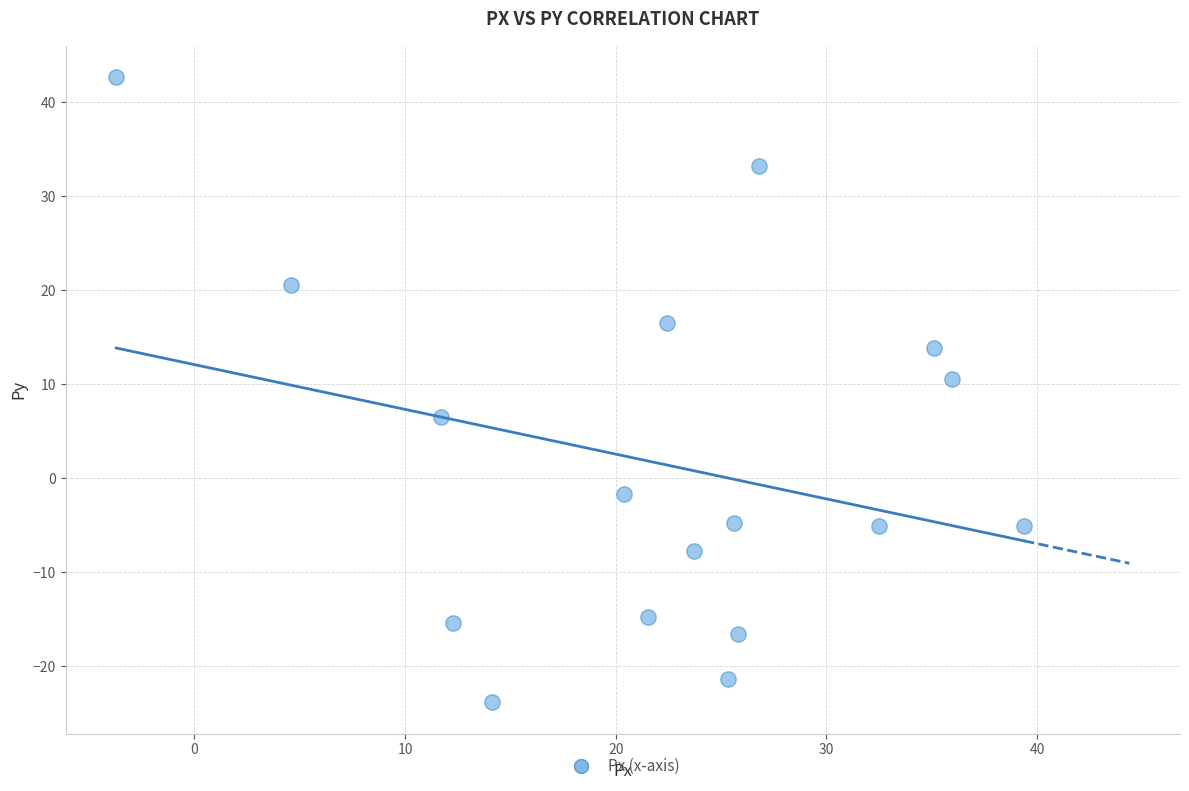

What Y value in the scatter plot is closest to 9?

10.6